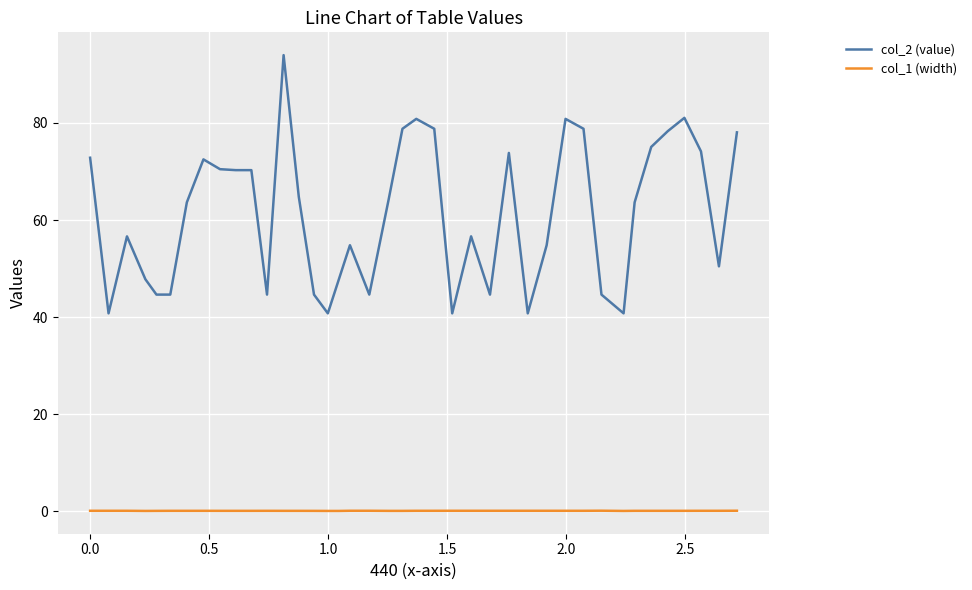

How many lines are shown in the chart?

2